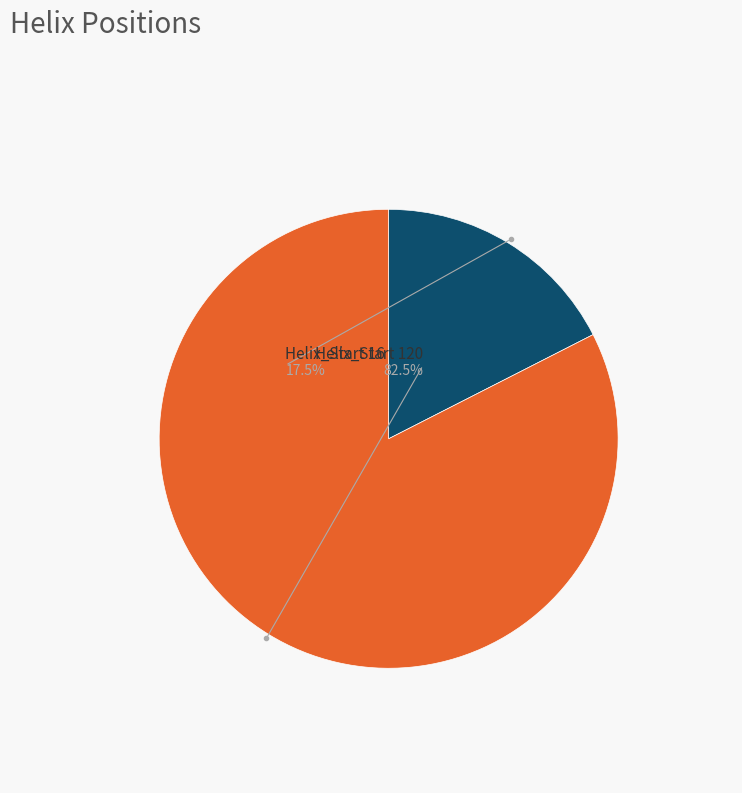

Combined, do 120 and 16 account for over 50%?

Yes